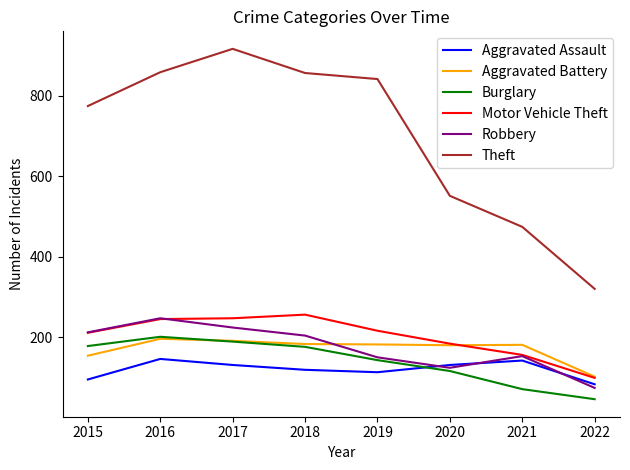

Is the value of Motor Vehicle Theft at 2015 greater than the value of Aggravated Assault at 2021?

Yes